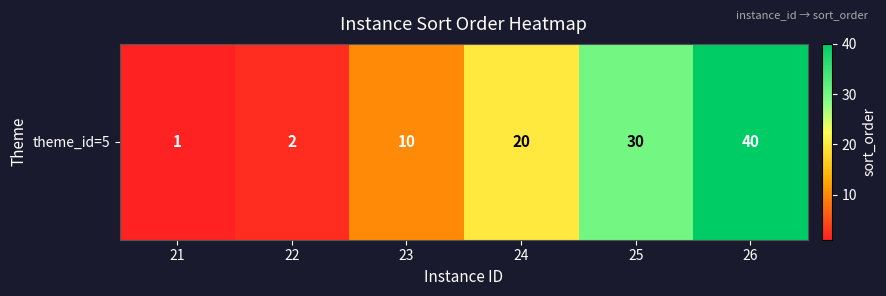

What is the change in value from 24 to 25?

+10